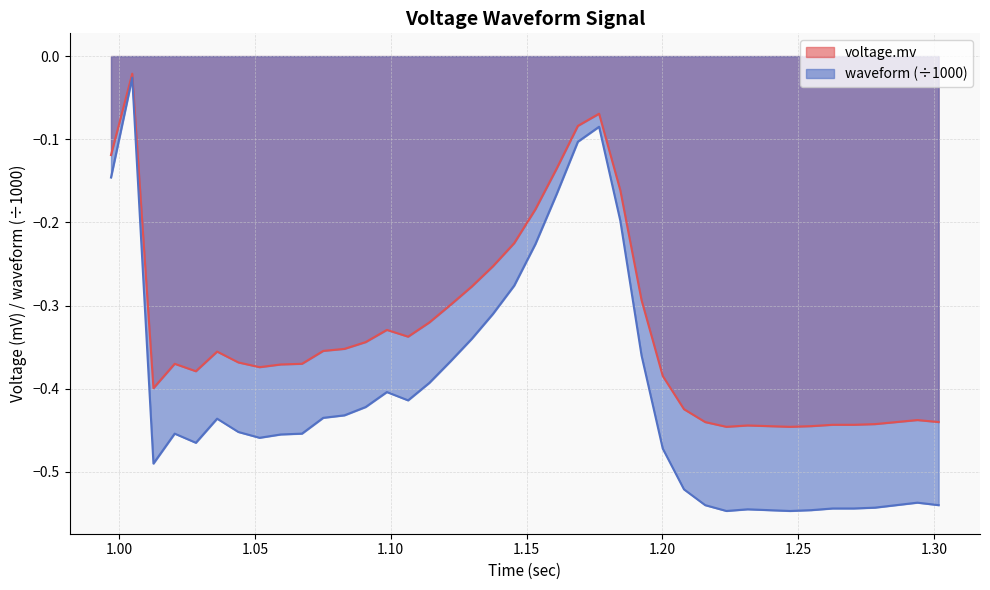

What is the difference between the maximum and minimum values in the waveform series?

0.5